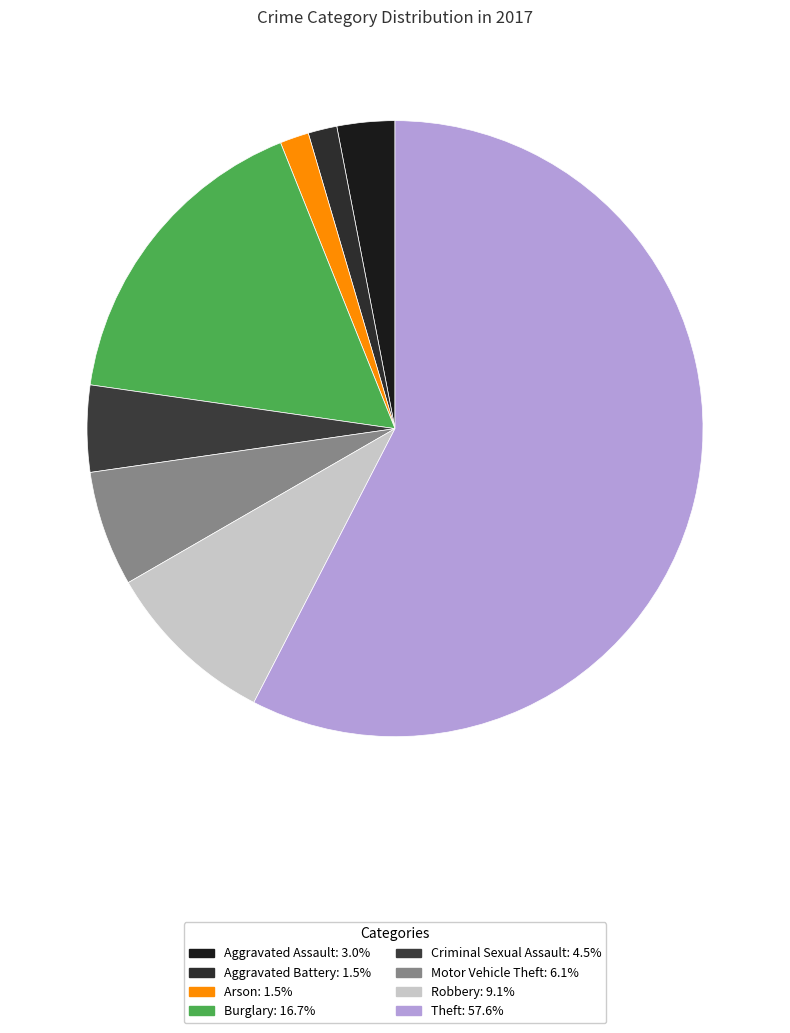

Count the number of slices in the pie.

8